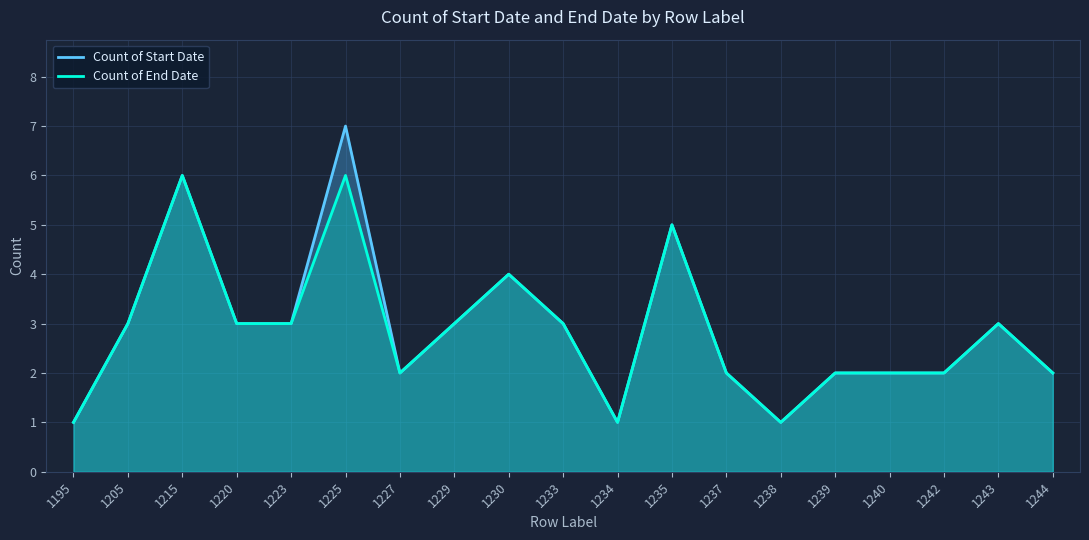

Read the Count of Start Date value at 1234.

1